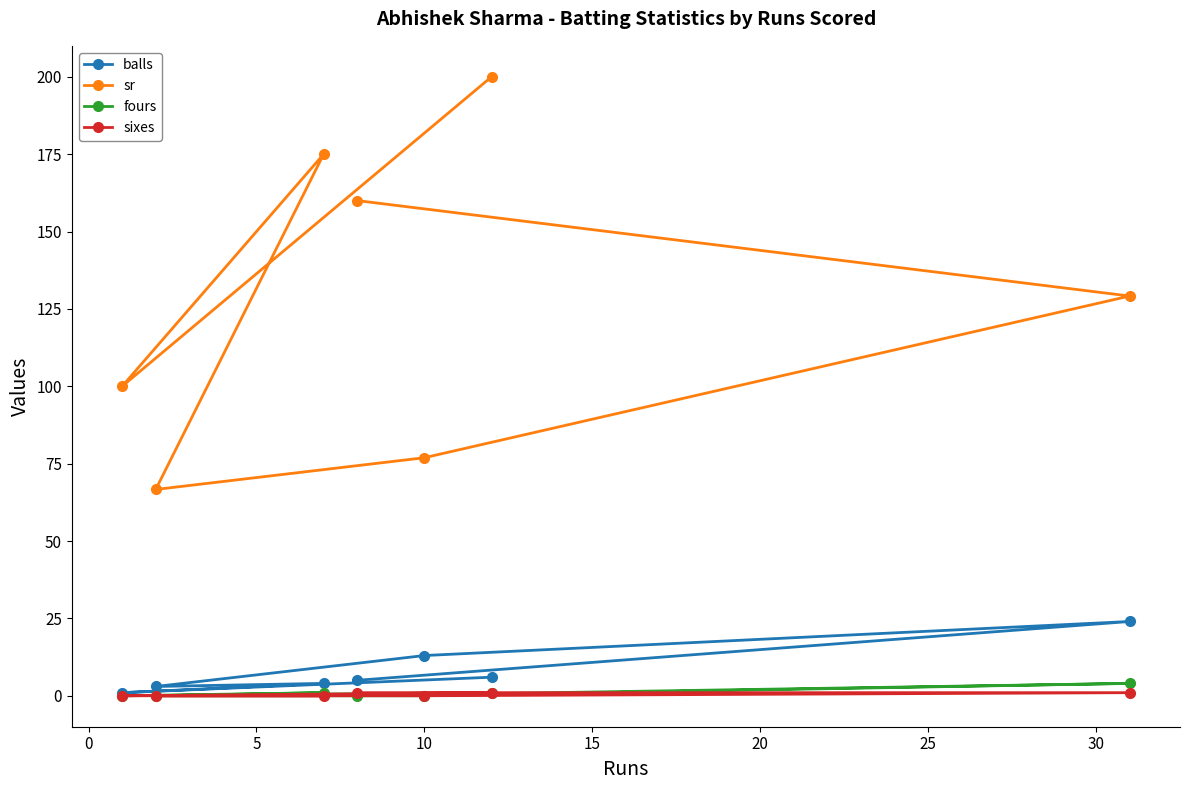

True or false: fours has more than 1 points higher than both neighbors.

True